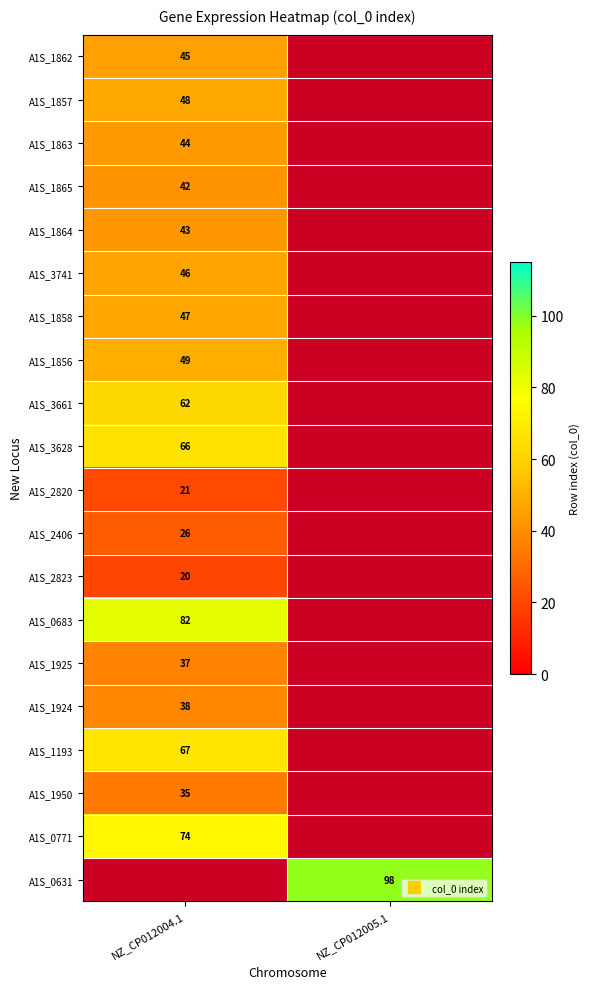

Is the value of A1S_1864 at NZ_CP012005.1 greater than the value of A1S_1950 at NZ_CP012005.1?

No